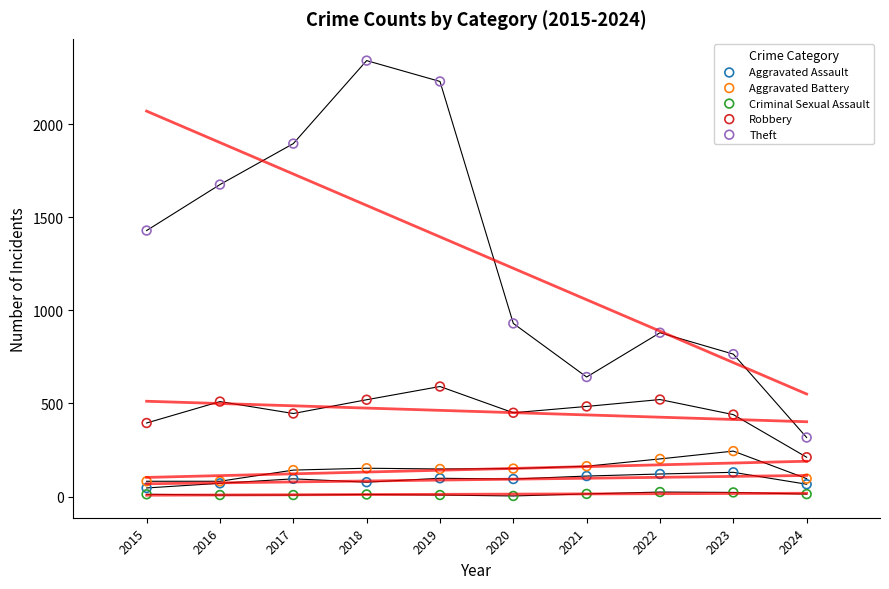

In the Theft series, what Y value is closest to 1329?

1429